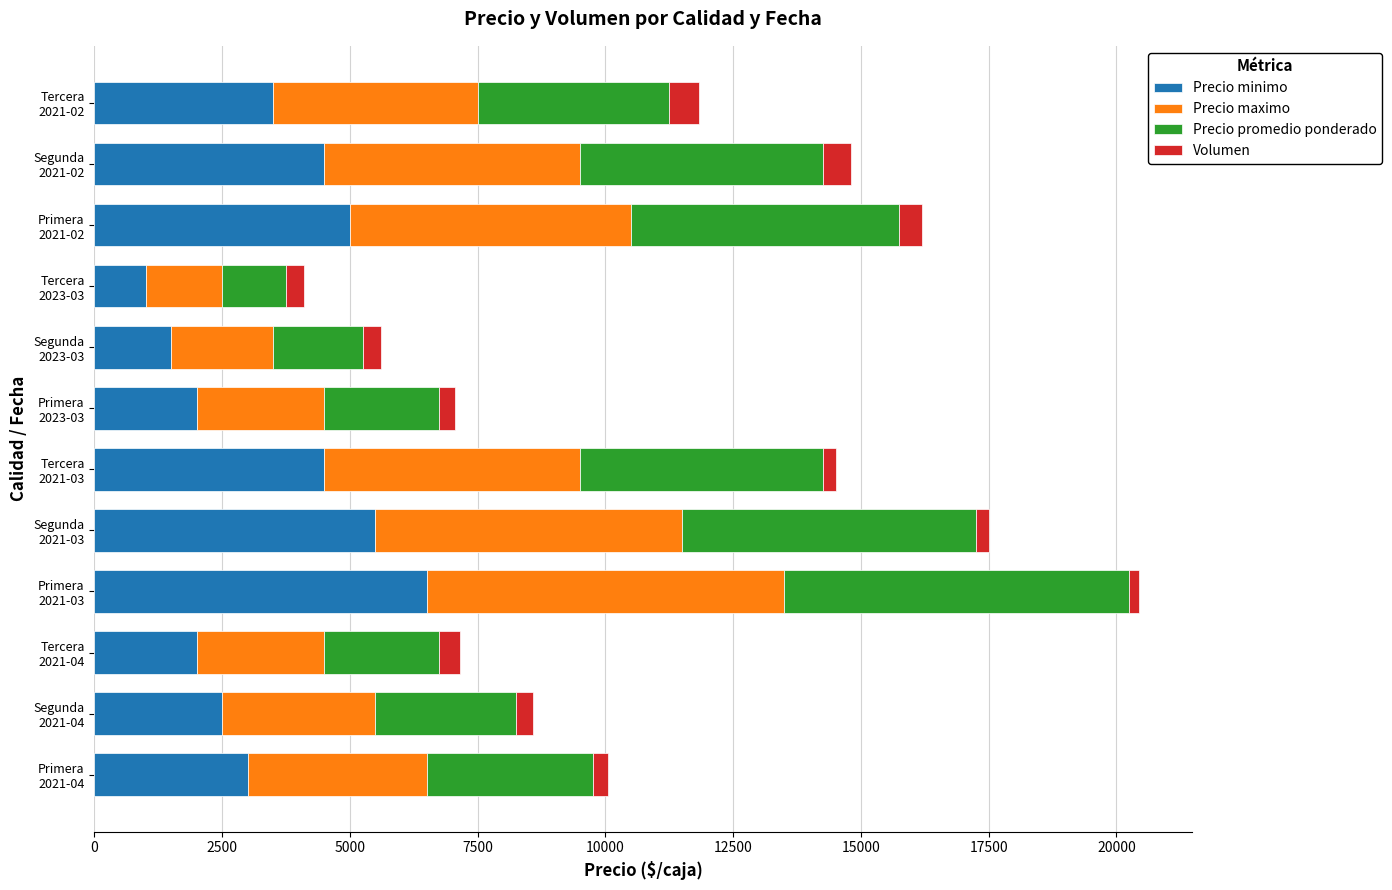

What is the difference between the maximum and minimum values in the Precio minimo series?

5500